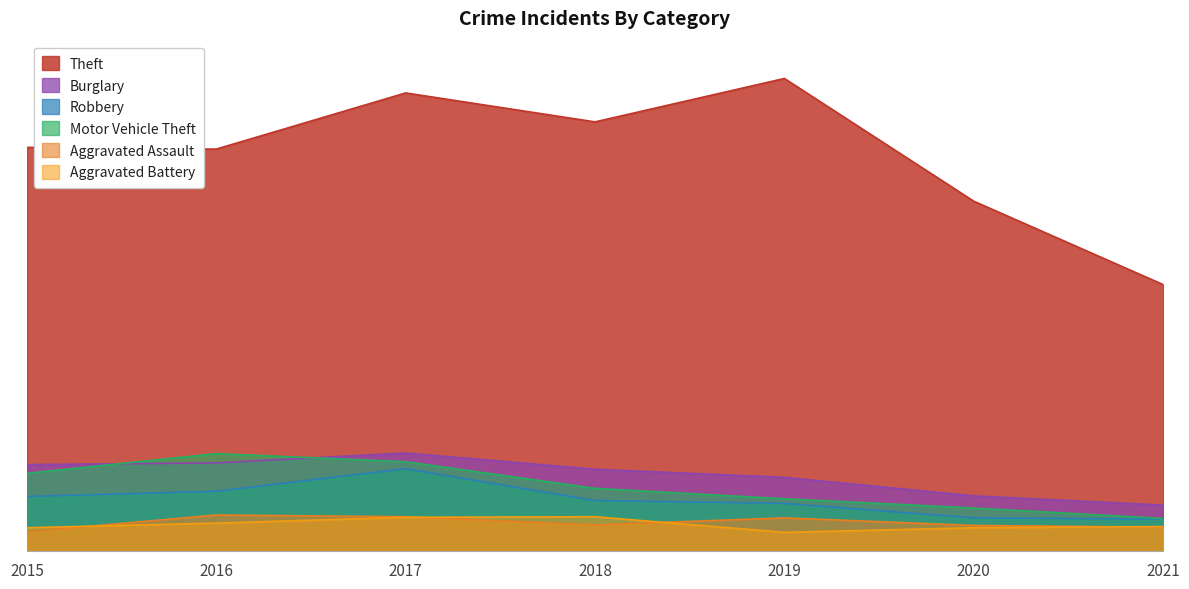

At how many categories does at least one series exceed 47?

7